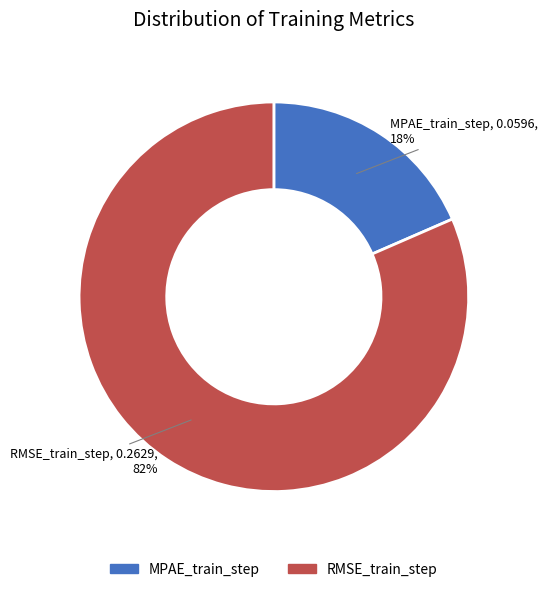

Which category has the smallest portion of the pie?

MPAE_train_step